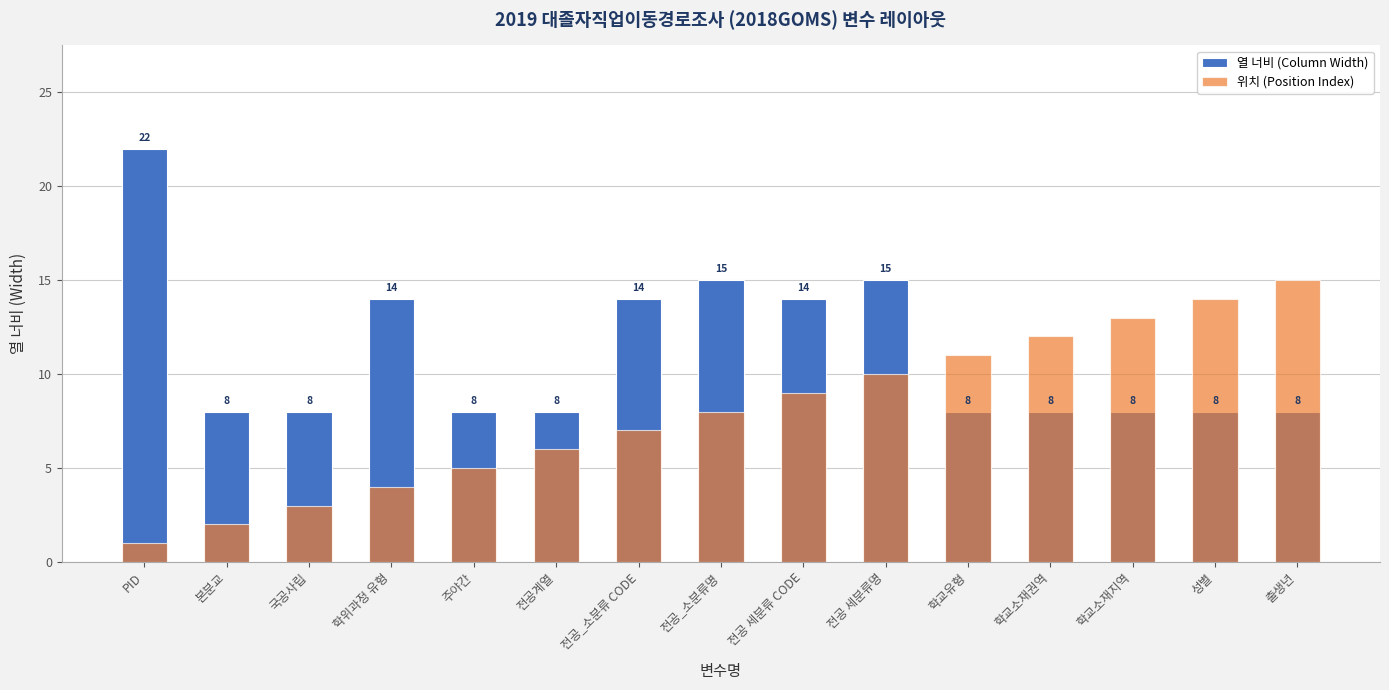

What are all the series names shown in the legend?

열 너비 (Column Width), 위치 (Position Index)